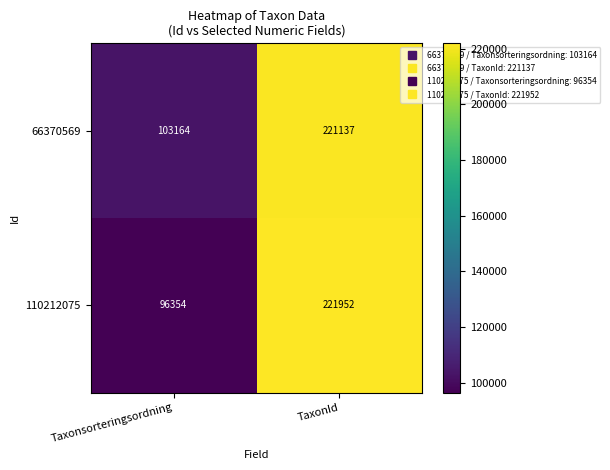

True or false: 66370569 has a value of 221137 at TaxonId.

True